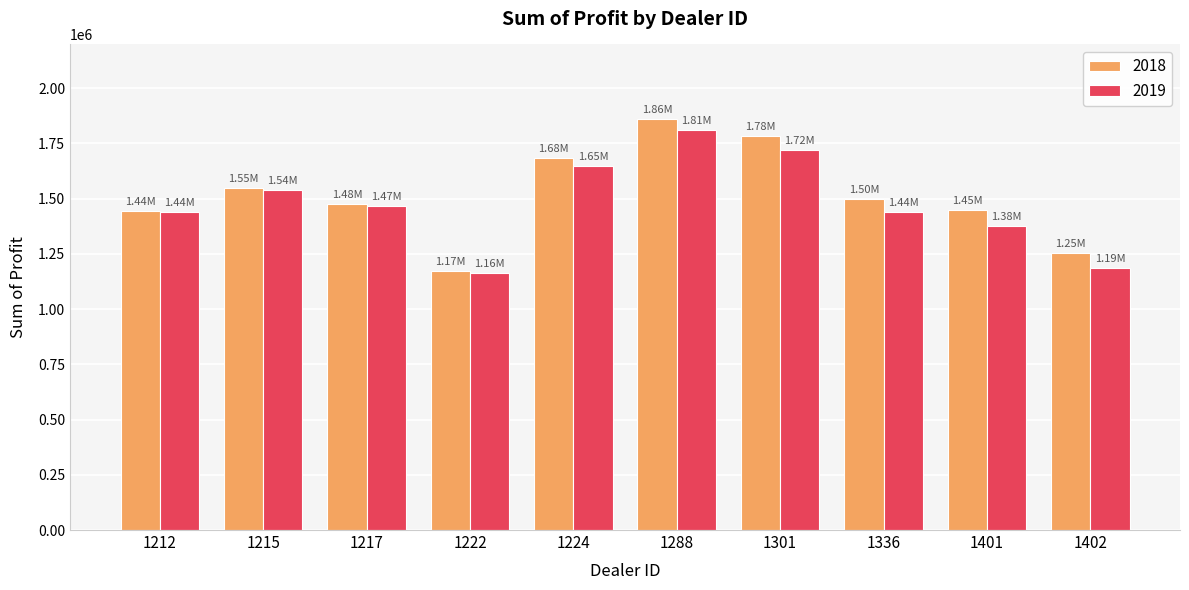

Rank the series by their maximum value, from lowest to highest.

2019, 2018